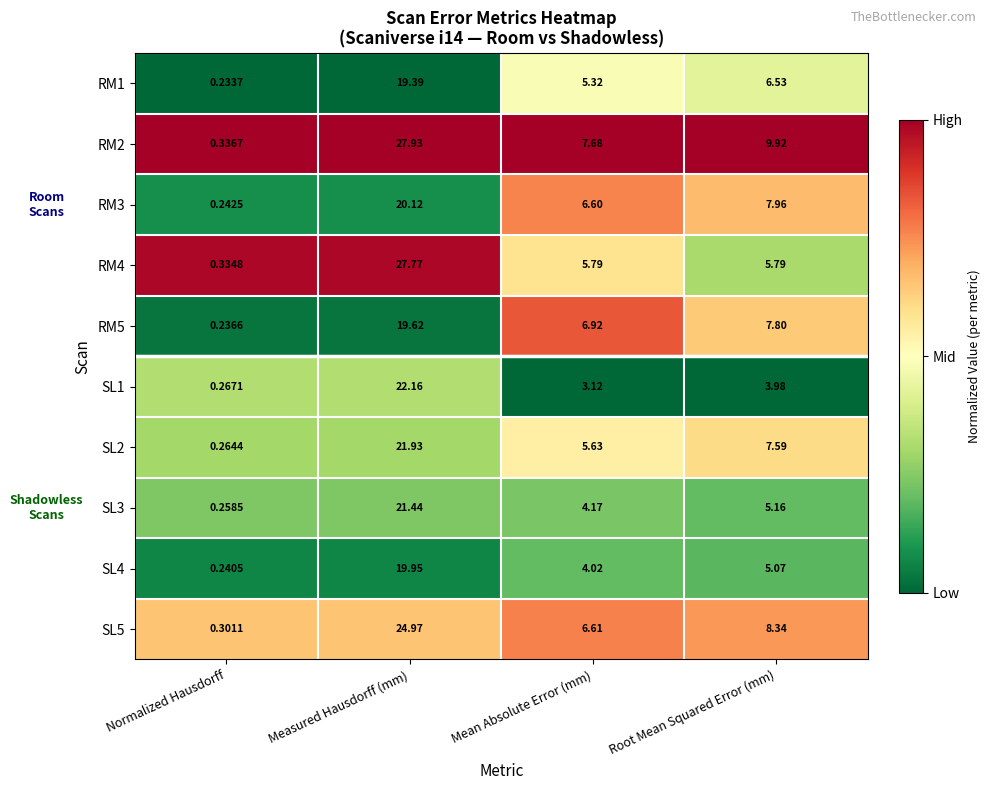

At how many categories does at least one series exceed 0?

4